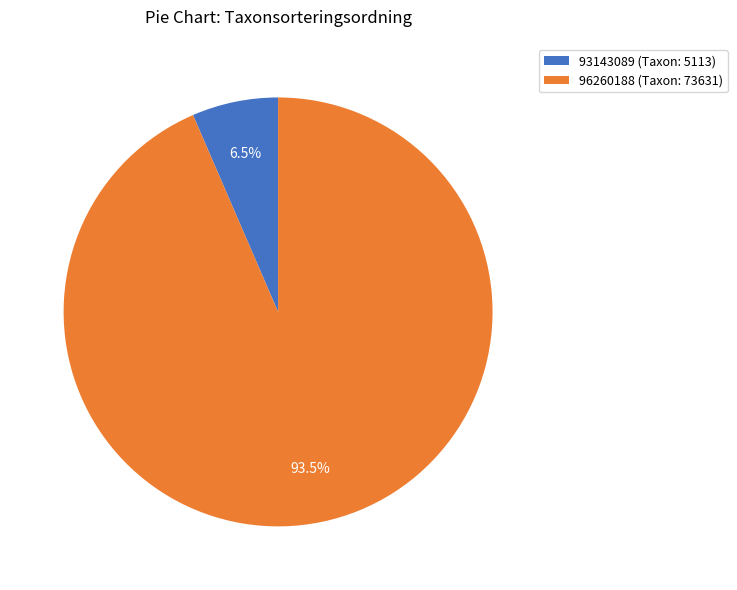

Do 93143089 and 96260188 together represent more than half of the pie?

Yes